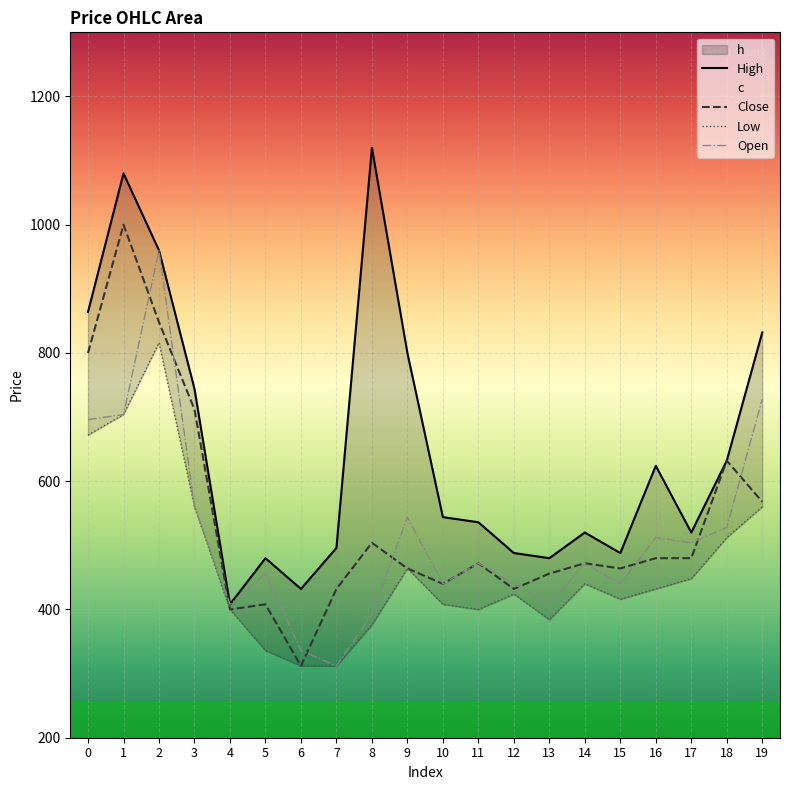

The Close series shows 88 at 4. True or false?

False